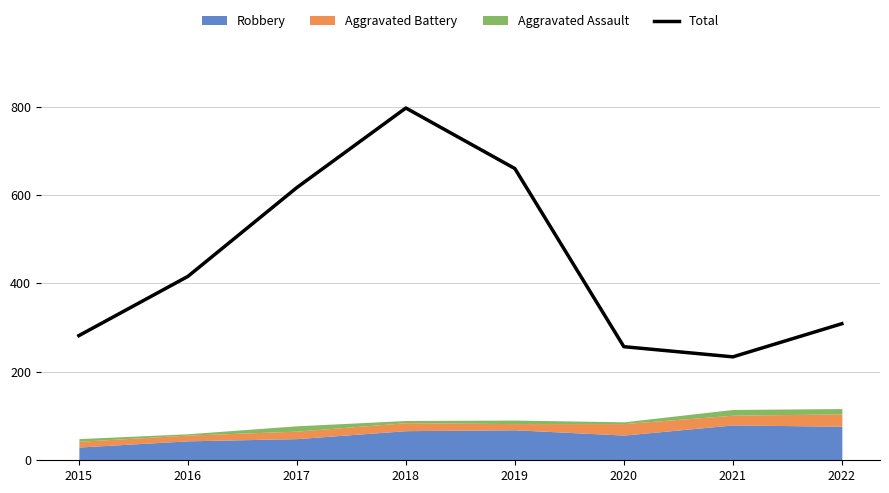

List the labels in order of value, largest first.

2018, 2019, 2017, 2016, 2022, 2015, 2020, 2021